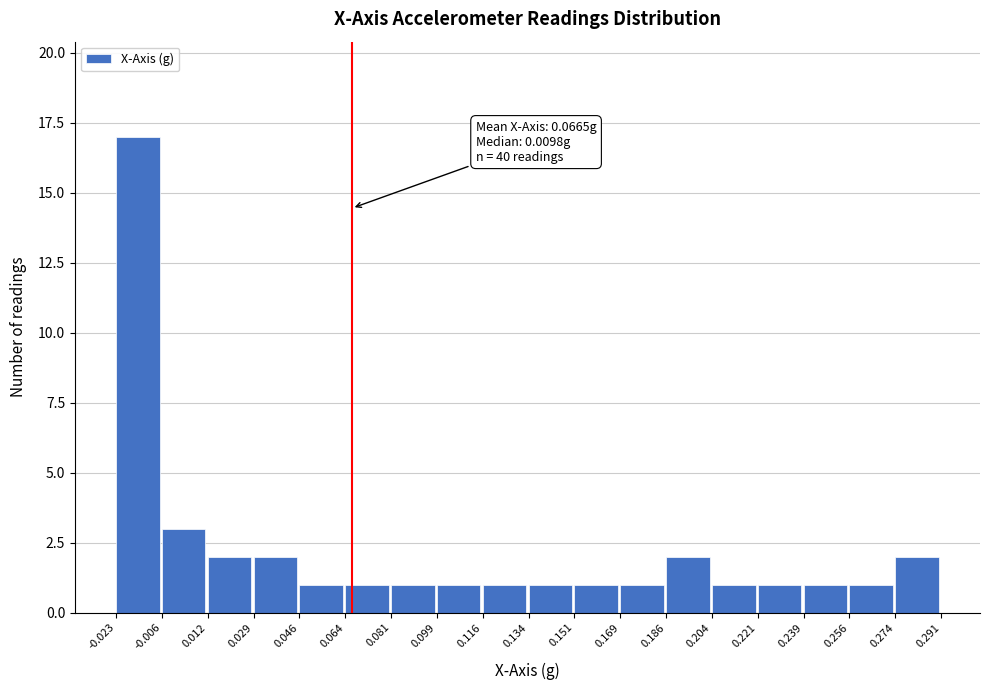

Over which range of the x-axis is the bar tallest?

-0.023 to -0.006